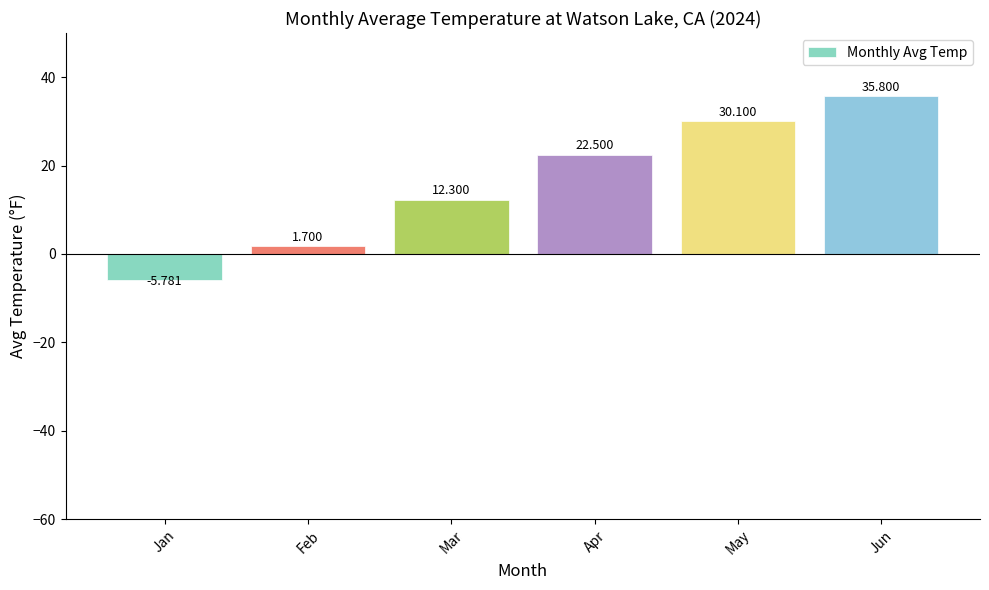

Reading left to right, extract all data points from this chart.

-5.8	1.7	12.3	22.5	30.1	35.8